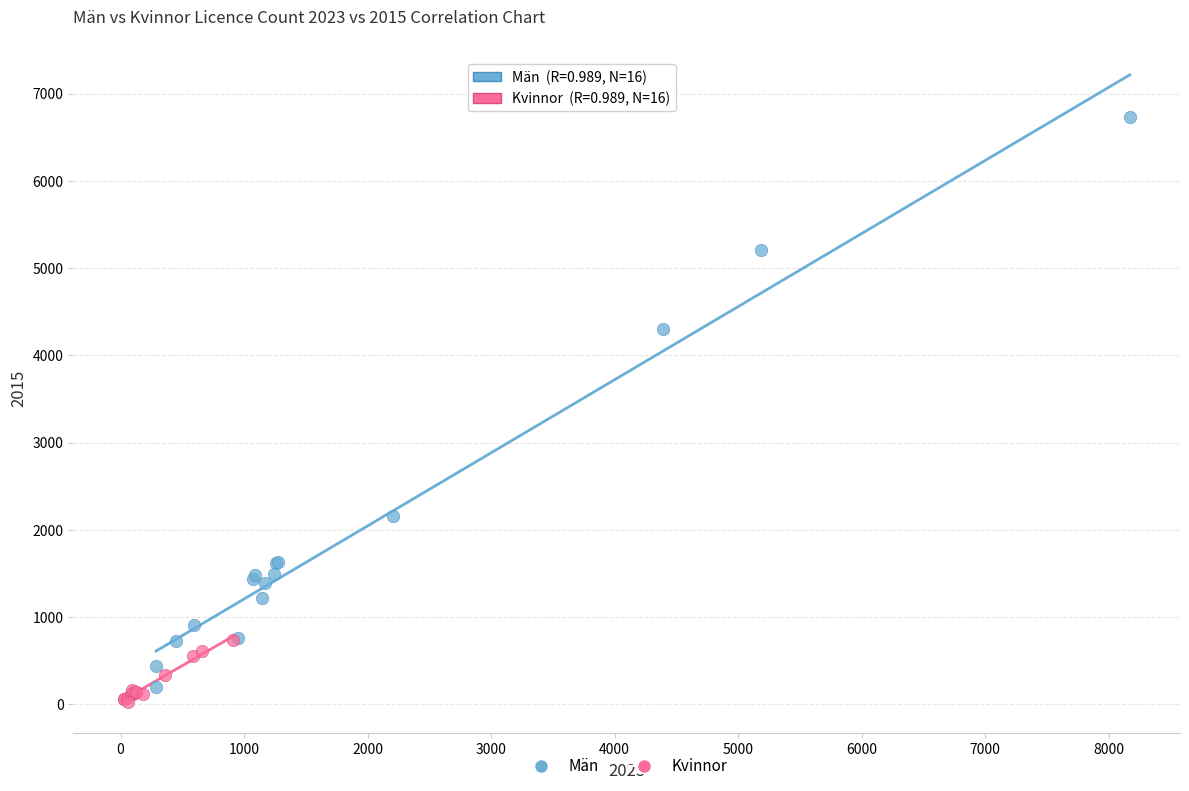

Which series contains the highest Y value?

Män